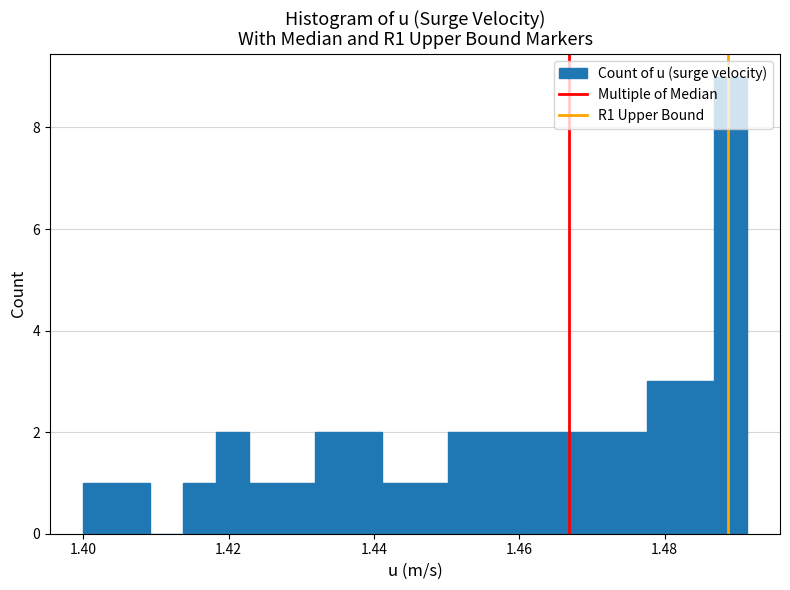

Around what value on the x-axis is the tallest bar? Give the approximate position of its centre, as read against the axis.

1.490